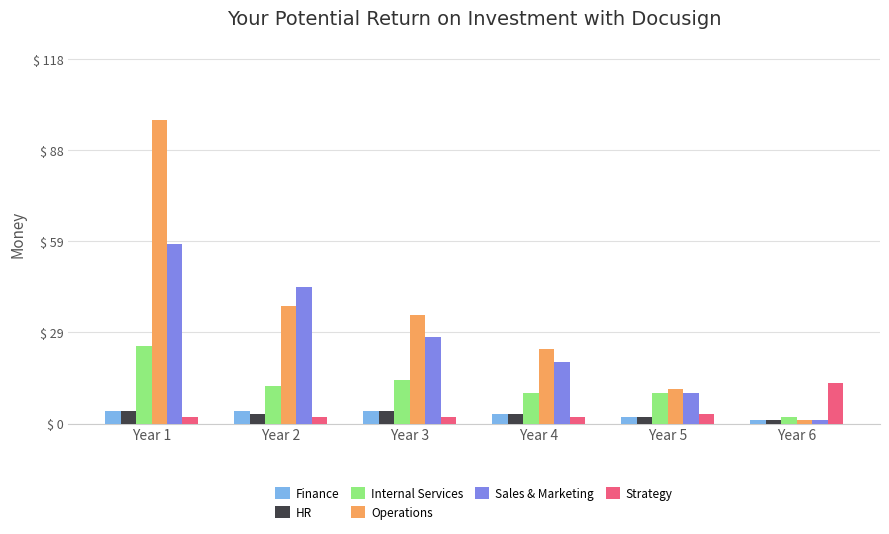

The value of Sales & Marketing at Year 5 is 10. True or false?

True